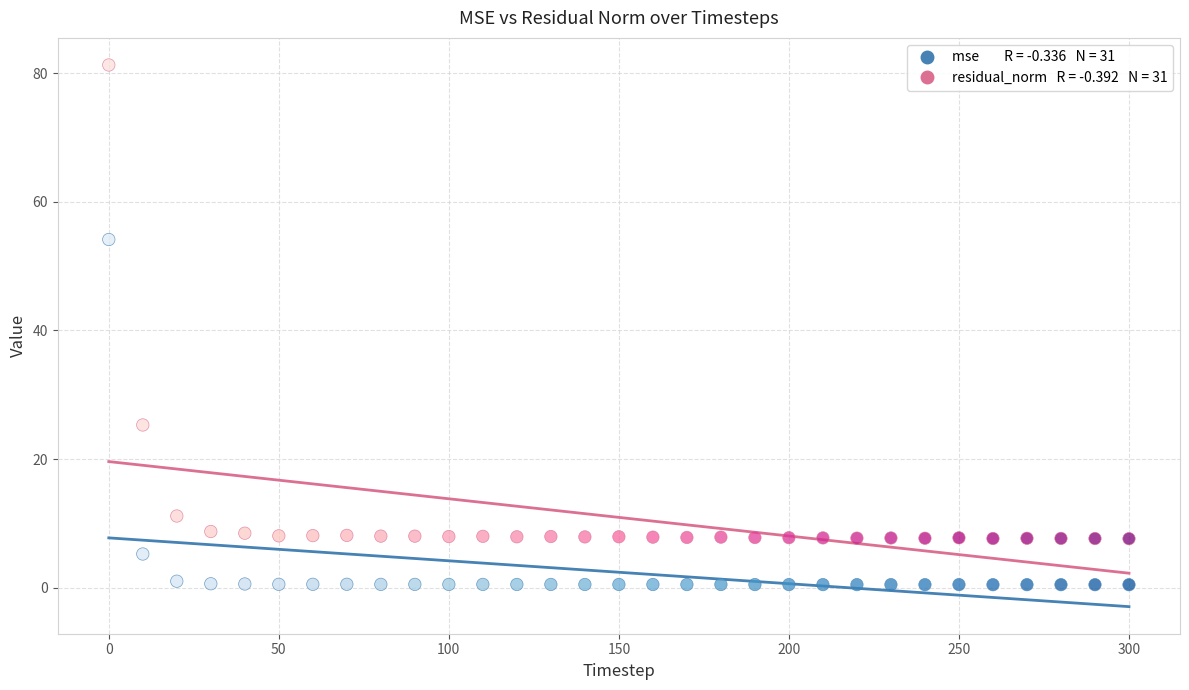

Across all data points, what is the range of Y values (max minus min)?

80.8